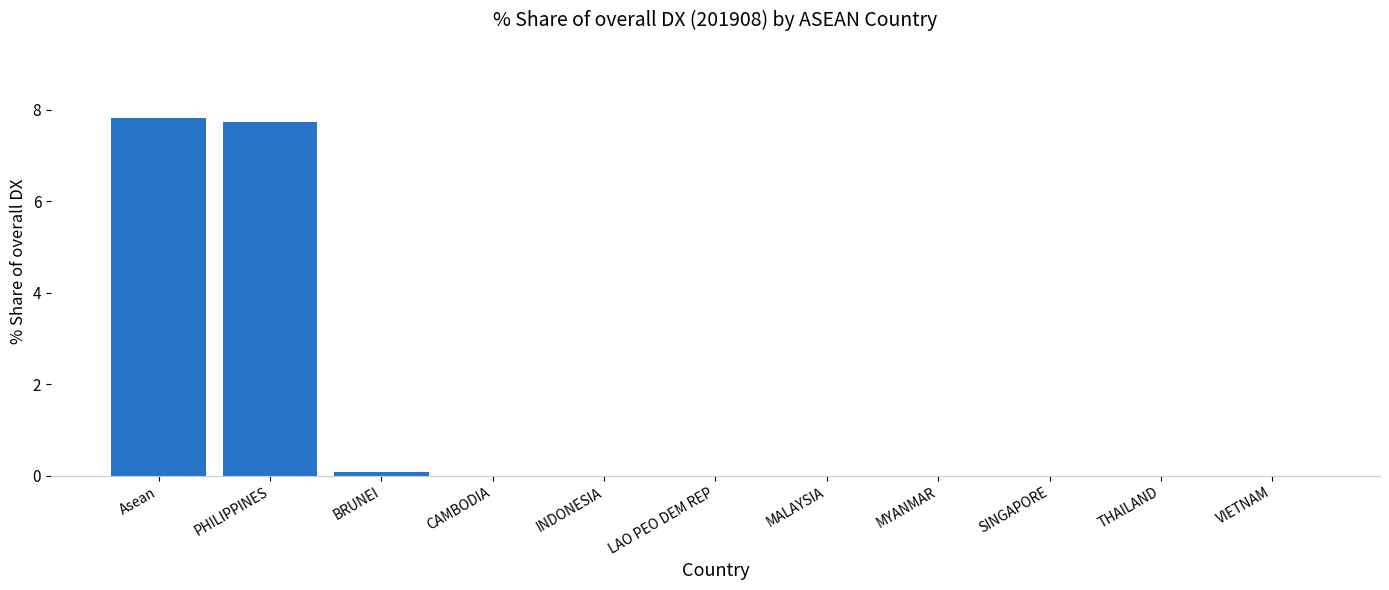

Is it true that the value at MYANMAR is 0.0?

True